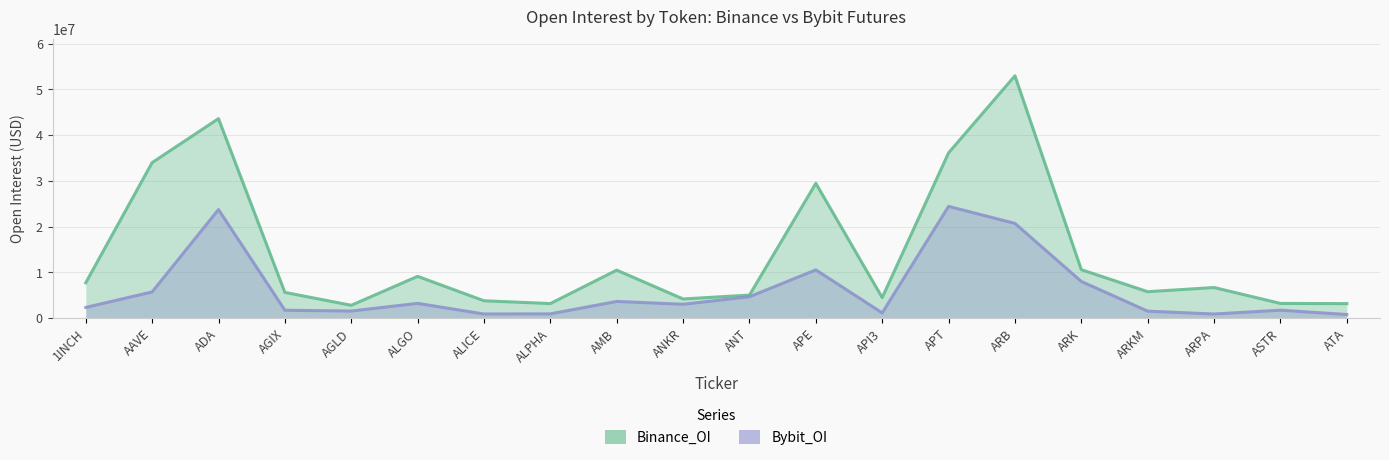

What is the maximum value for Bybit_OI?

24431961